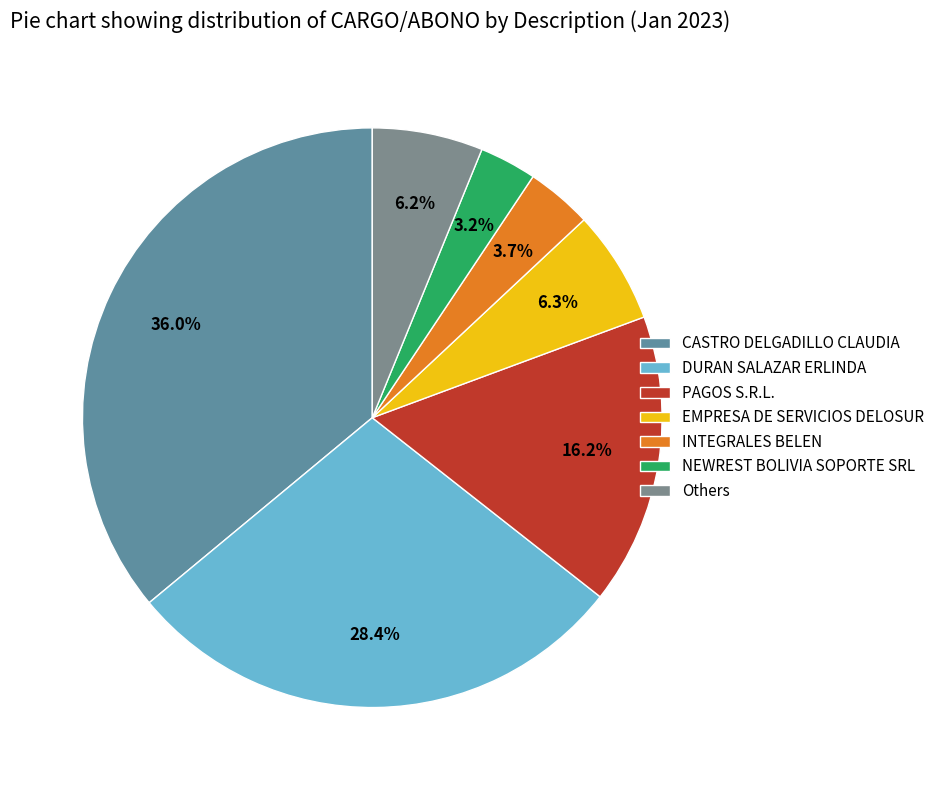

The DURAN SALAZAR ERLINDA slice represents 19% of the pie. True or false?

False